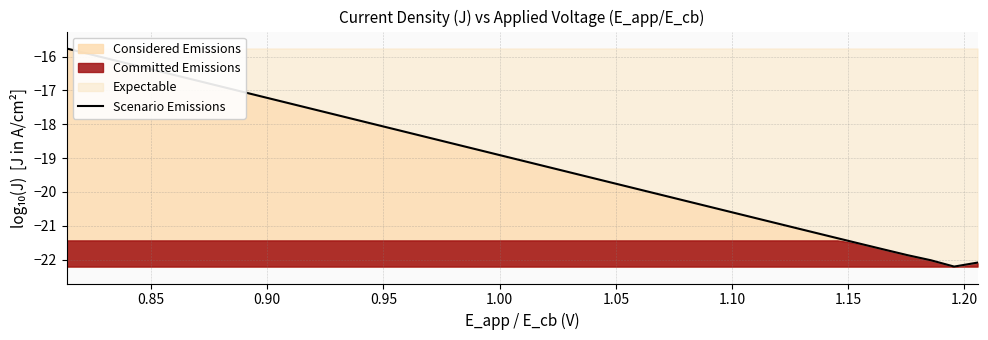

What is the minimum value for Scenario Emissions?

-22.2